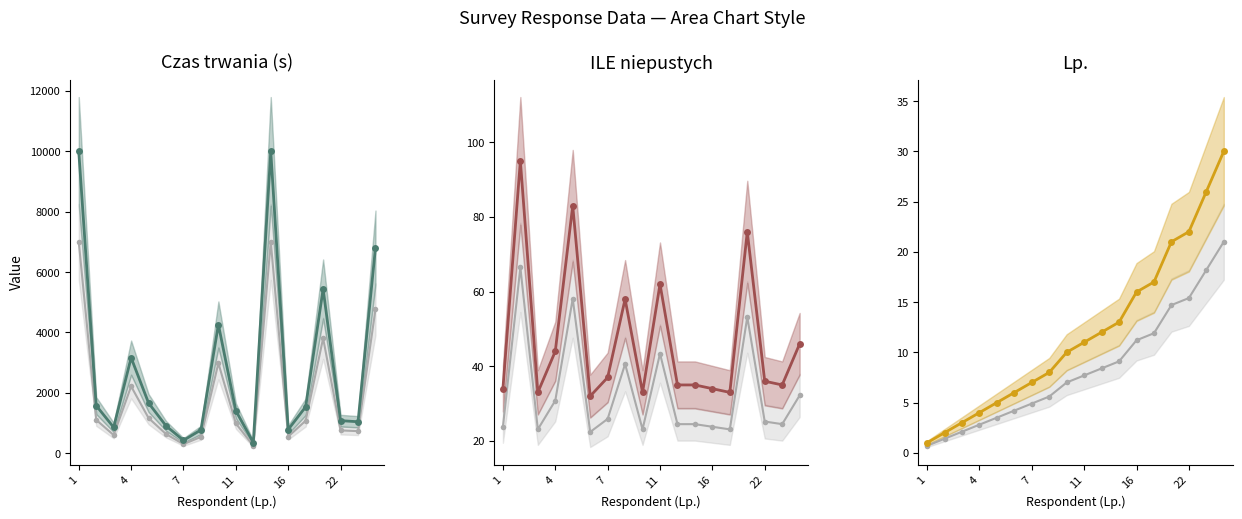

True or false: Czas trwania (s) and Lp. intersect in this chart.

False